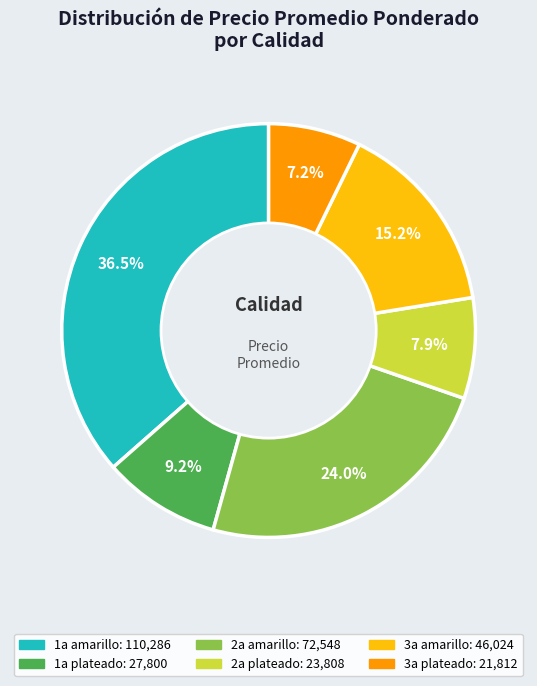

Is there any slice that represents more than half of the pie?

No